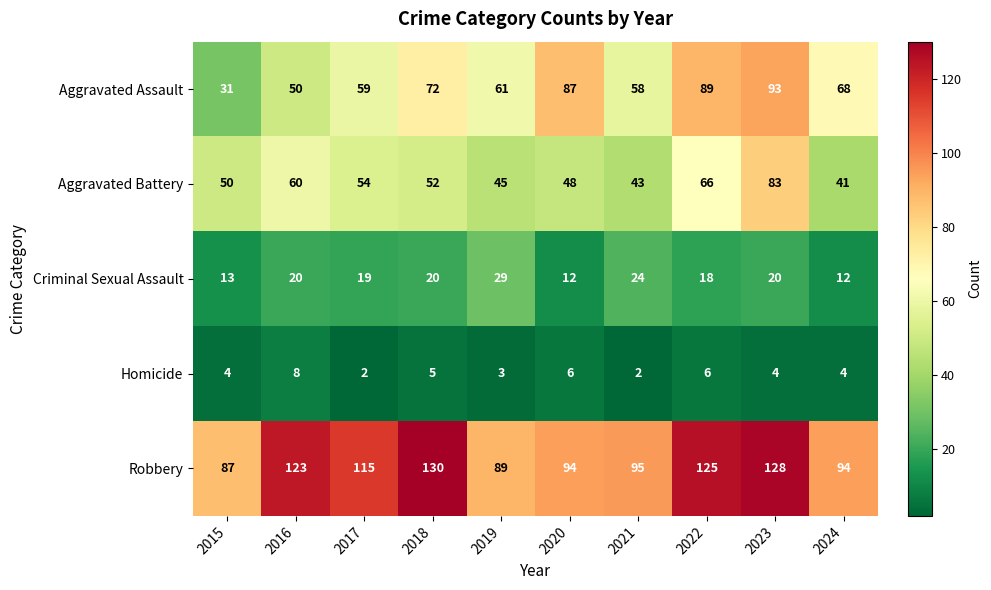

What is the spread (max minus min) of values at 2017?

113